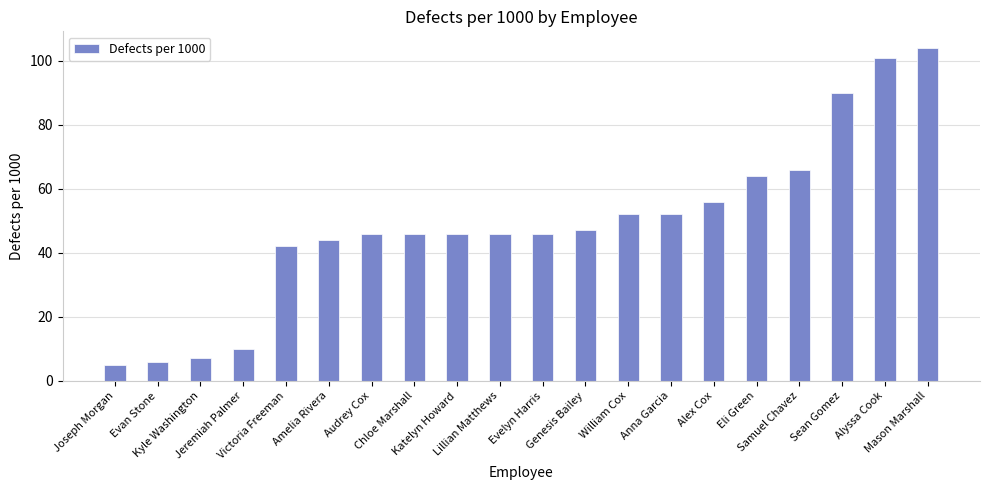

What is the value of the 5th bar from the left?

42